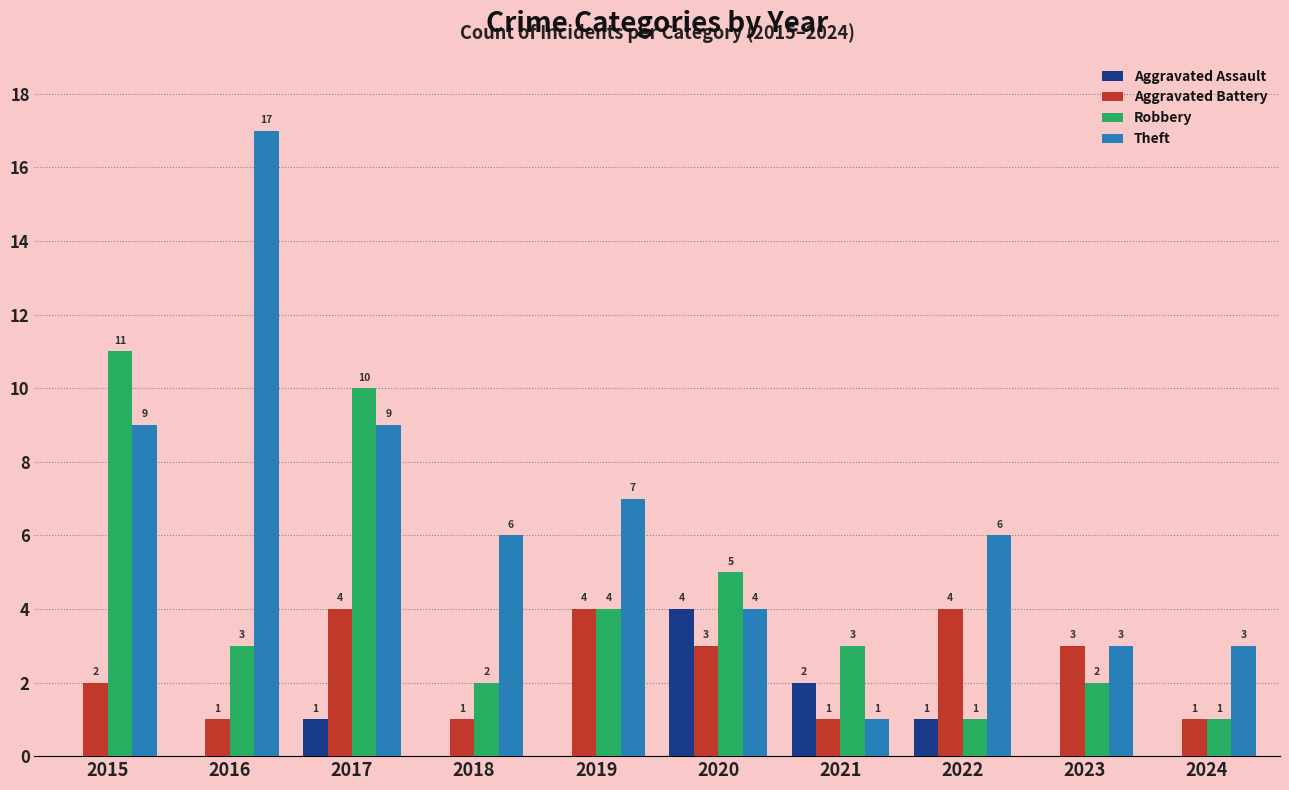

What is the sum of the Robbery values at 2019 and 2015?

15